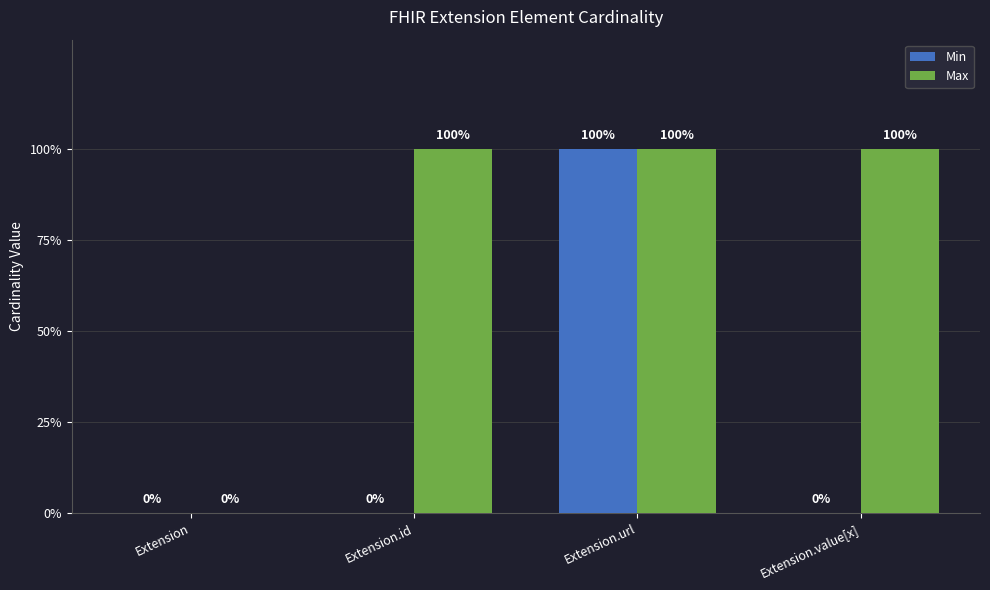

Reading left to right, extract all data points from this chart.

Min: Extension=0	Extension.id=0	Extension.url=1	Extension.value[x]=0
Max: Extension=0	Extension.id=1	Extension.url=1	Extension.value[x]=1